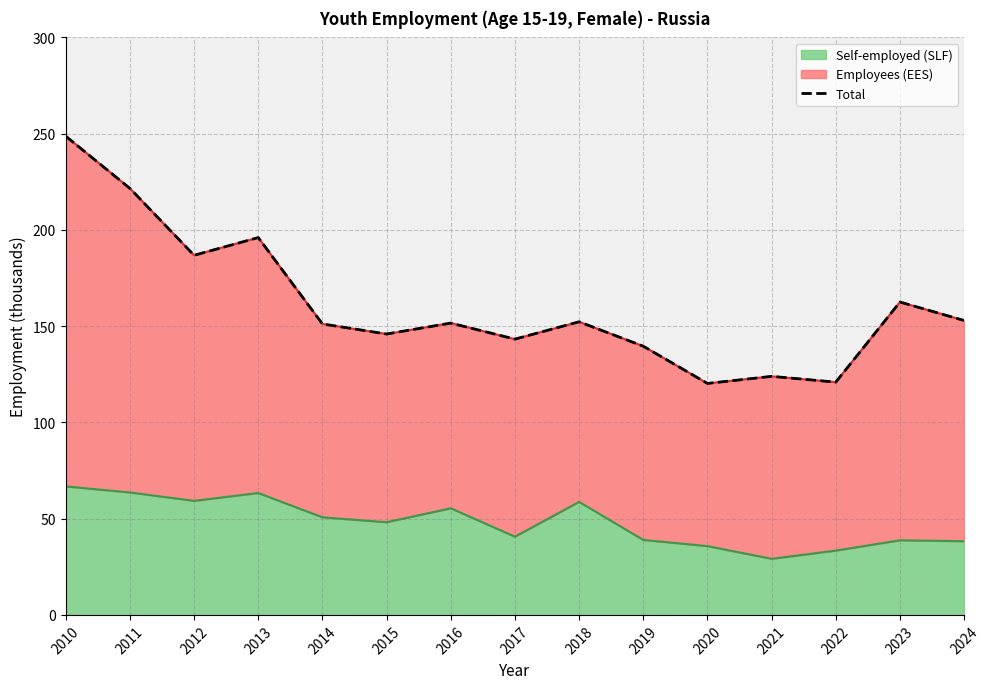

What is the value of the 7th point from the left?

151.6